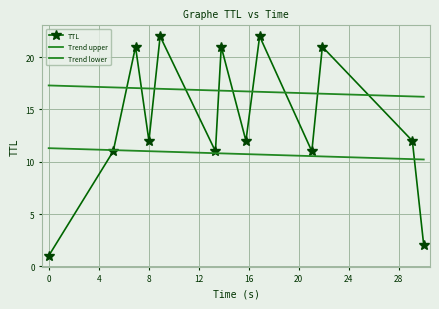

What is the highest value of the TTL series?

22